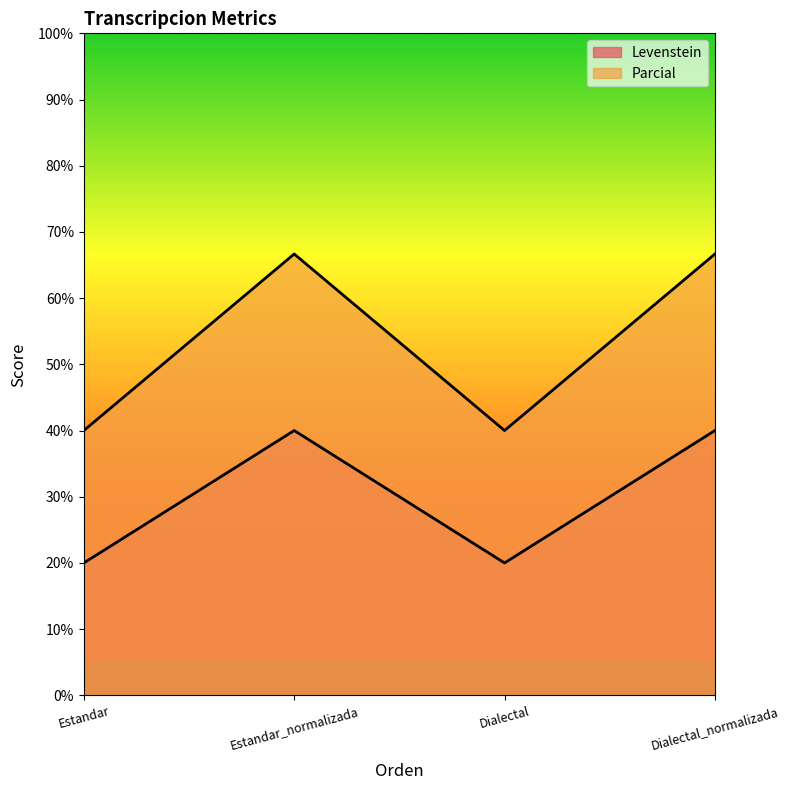

What is the average value of the Parcial series?

53.3